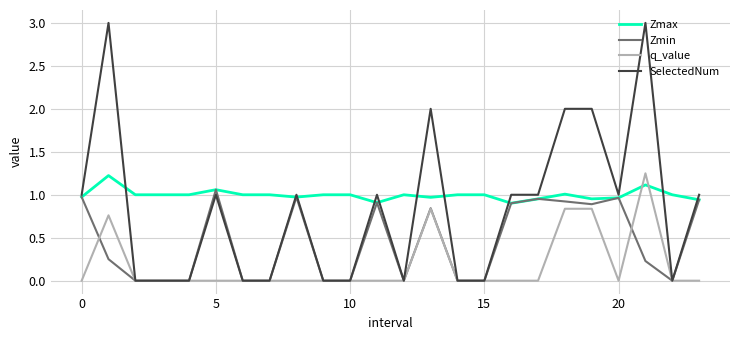

Is this an area chart (filled region under the line)?

No